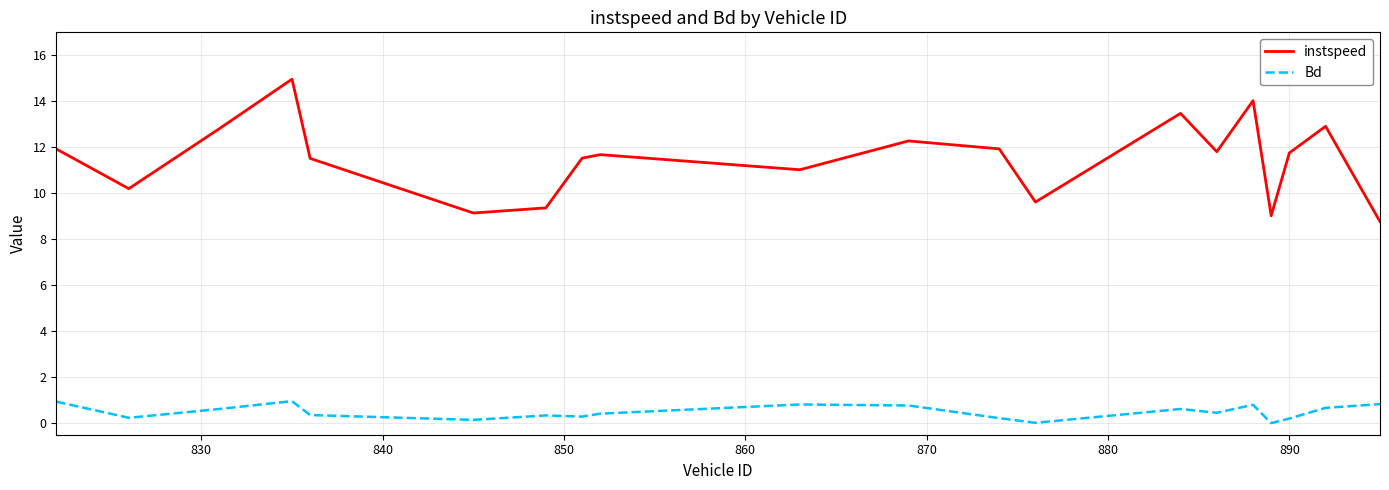

Which series has the largest total across all categories?

instspeed